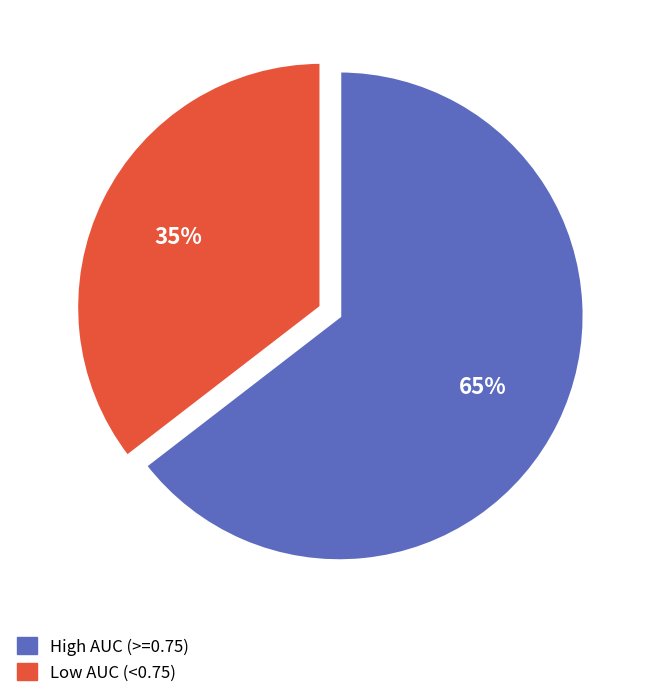

To the nearest percent, what portion does High AUC (>=0.75) represent?

65%